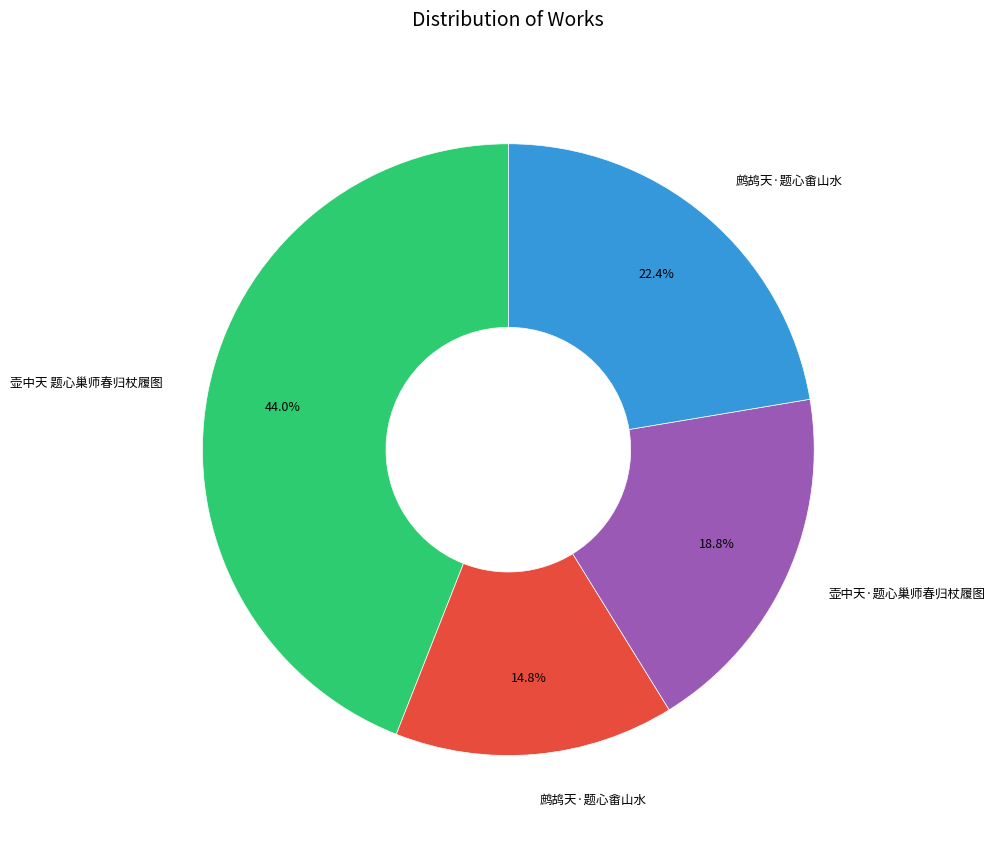

Is there a majority slice in this chart?

No